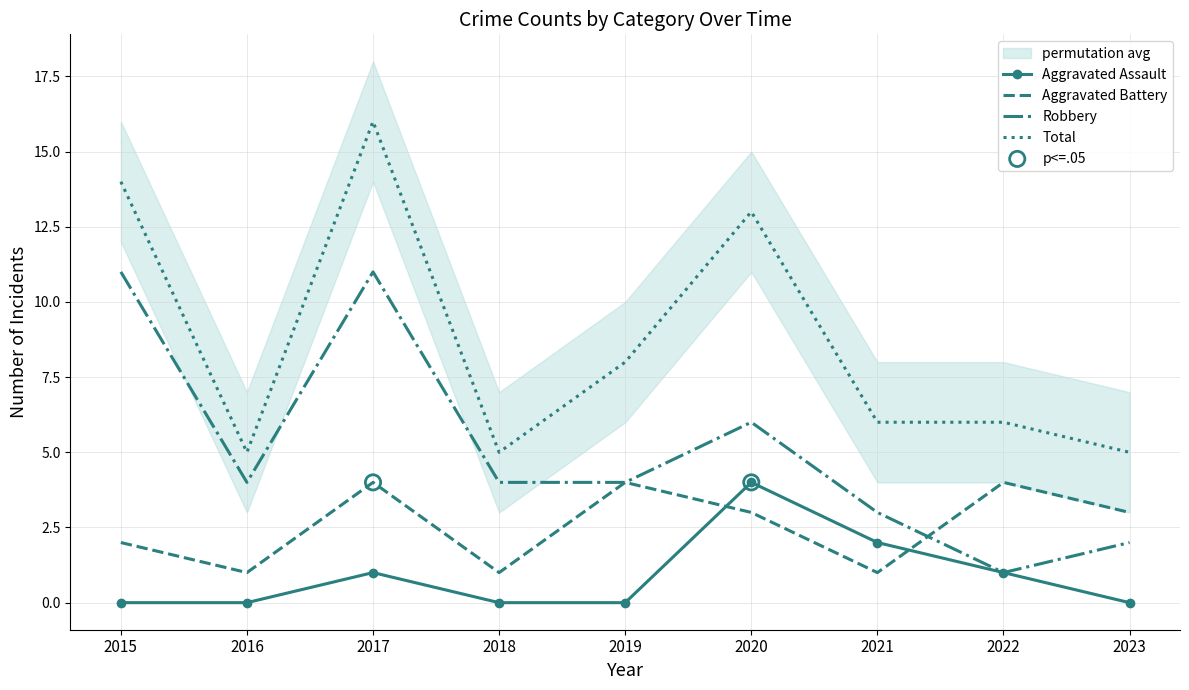

Which series has the largest total across all categories?

Total